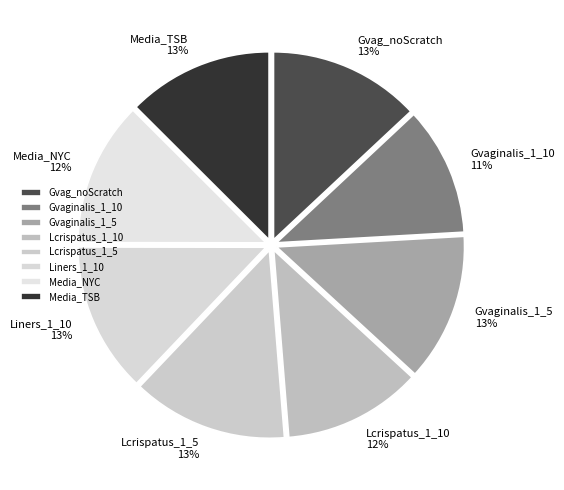

What percentage is the Gvag_noScratch slice, to the nearest percent?

13%